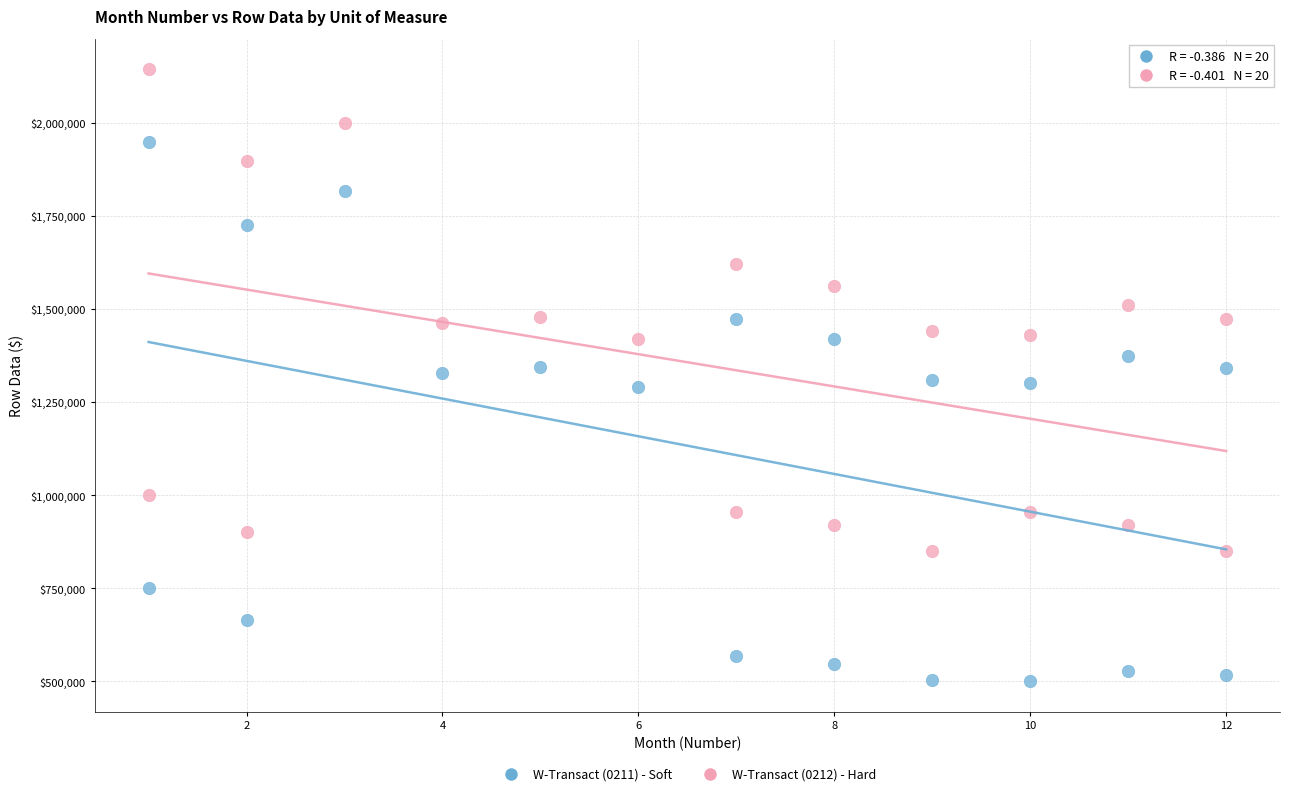

Across all data points, what is the range of X values (max minus min)?

11.0